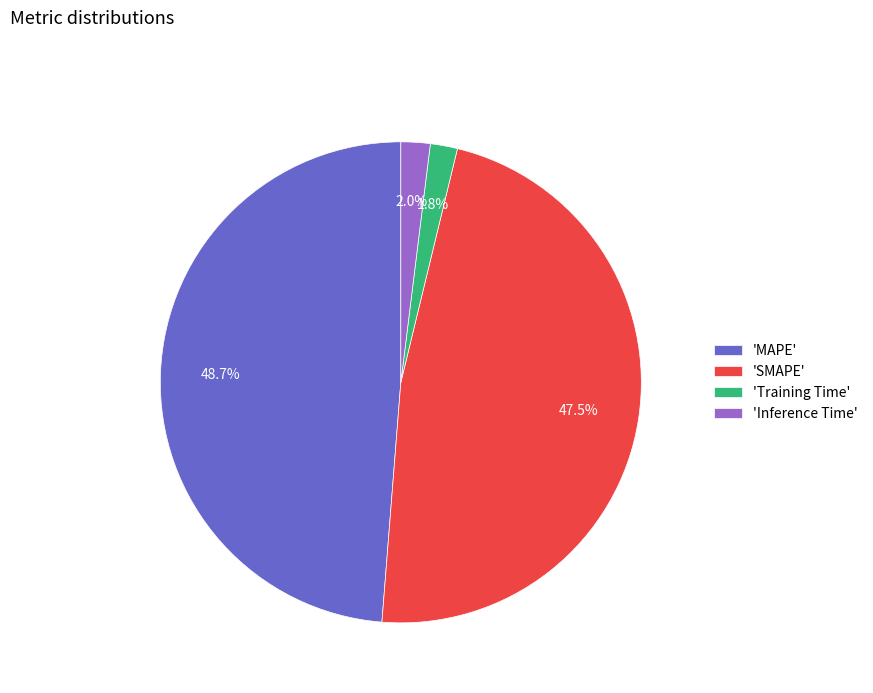

Is there any slice that represents more than half of the pie?

No